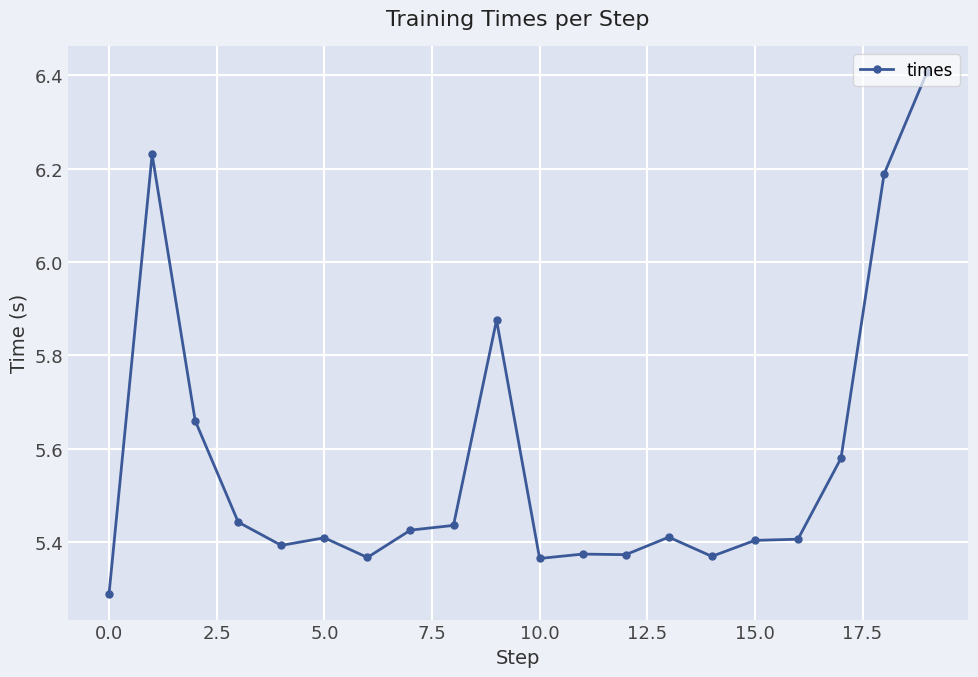

True or false: the data has more than 1 interior local peaks.

True